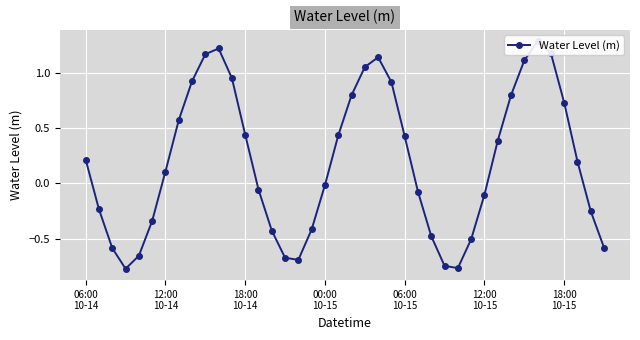

Reading right to left, transcribe all the data shown in this chart.

-0.6	-0.3	0.2	0.7	1.2	1.3	1.1	0.8	0.4	-0.1	-0.5	-0.8	-0.7	-0.5	-0.1	0.4	0.9	1.1	1.1	0.8	0.4	-0.0	-0.4	-0.7	-0.7	-0.4	-0.1	0.4	1.0	1.2	1.2	0.9	0.6	0.1	-0.3	-0.7	-0.8	-0.6	-0.2	0.2